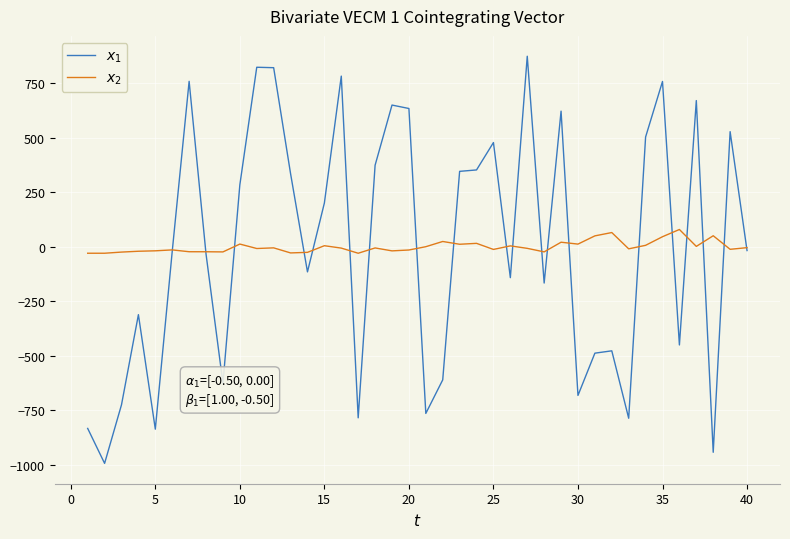

Count the number of categories in the chart.

40